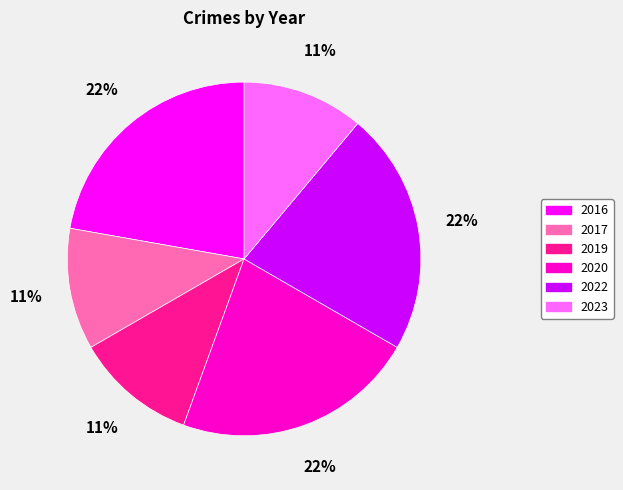

To the nearest percent, what is the difference between the largest and smallest slice percentages?

11%